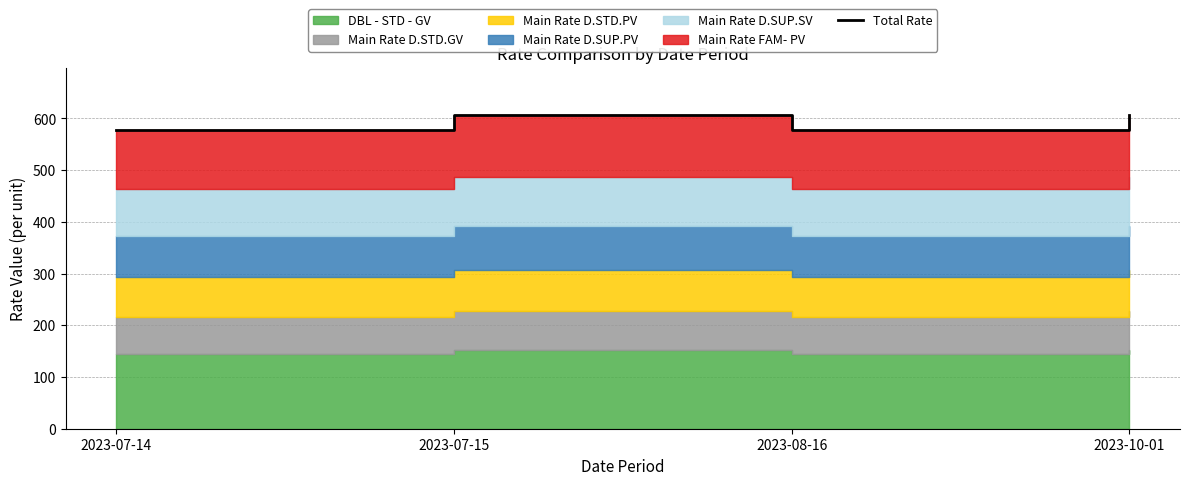

What is the label of the 3rd point from the right?

2023-07-15